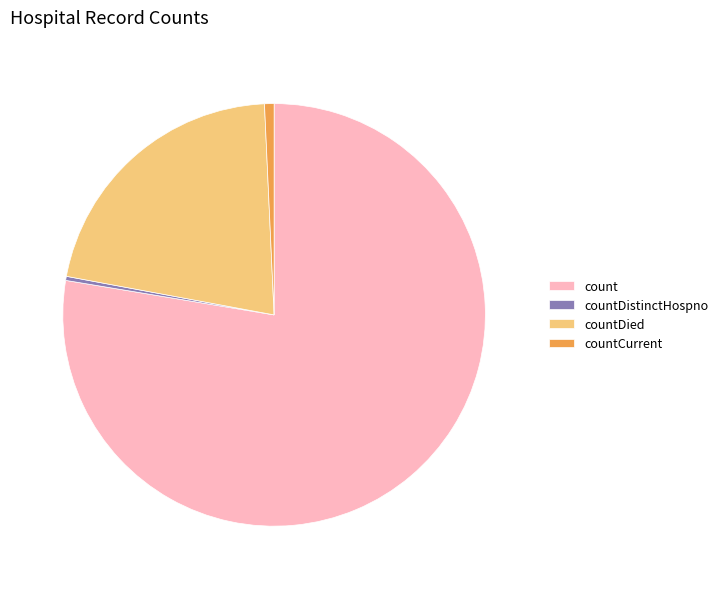

The count slice represents 71% of the pie. True or false?

False